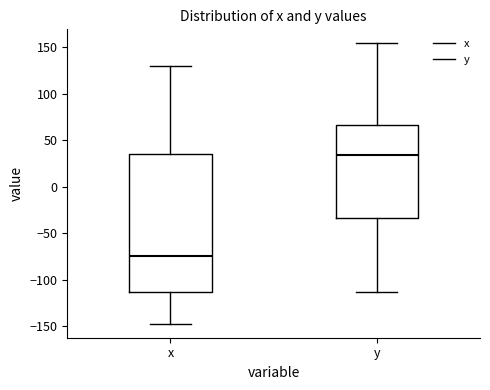

Reading left to right, read every box against the y-axis: the position of its median line, the range the box covers, and the ends of its whiskers. The values are not printed on the chart, so give them approximately, as read against the axis.

x: median -75, box -115 to 35, whiskers -145 to 130
y: median 35, box -35 to 65, whiskers -115 to 155